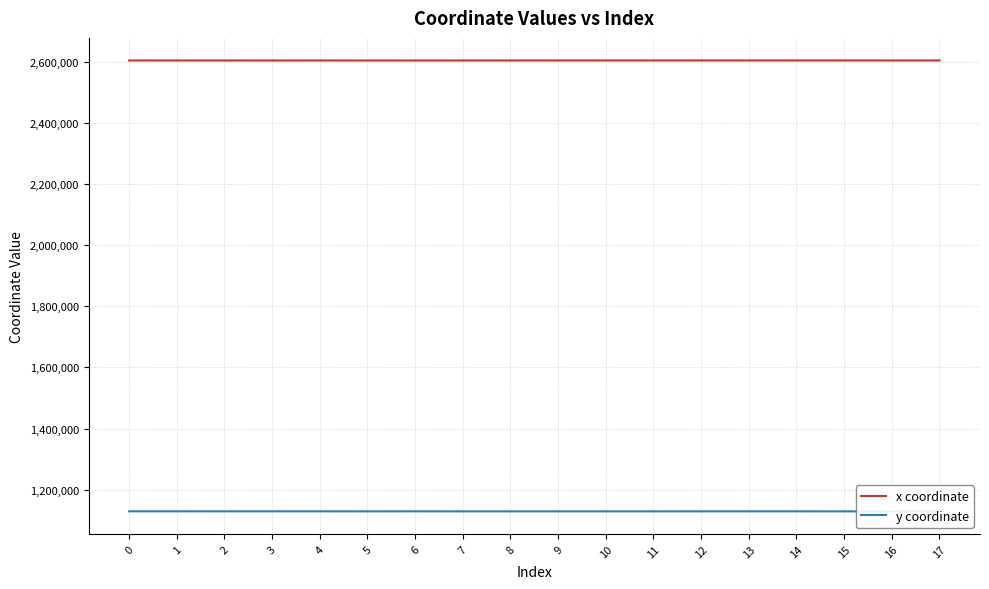

The x coordinate series shows 2603402.9 at 7. True or false?

True